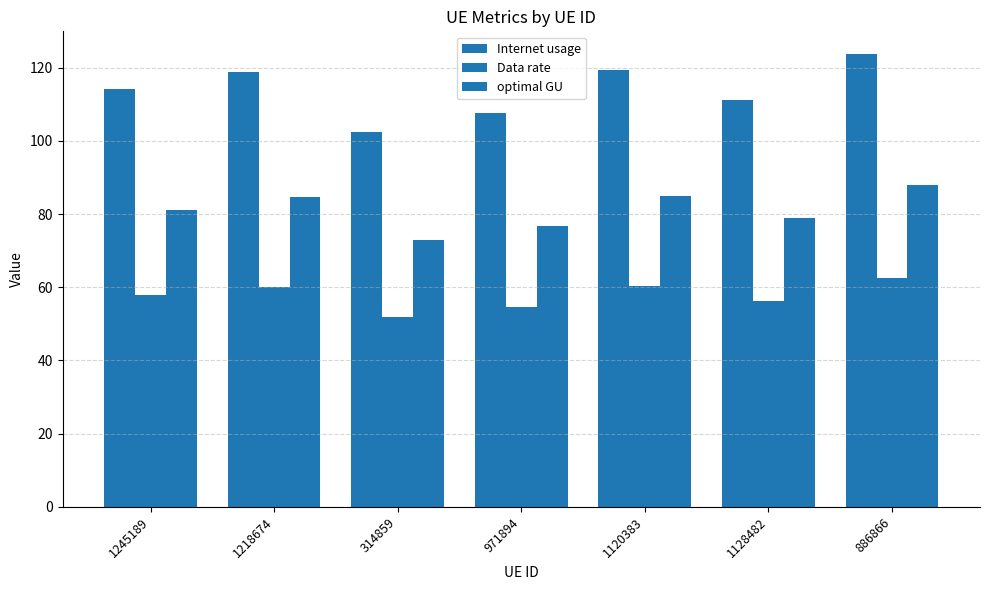

The value of Internet usage at 971894 is 37.7. True or false?

False